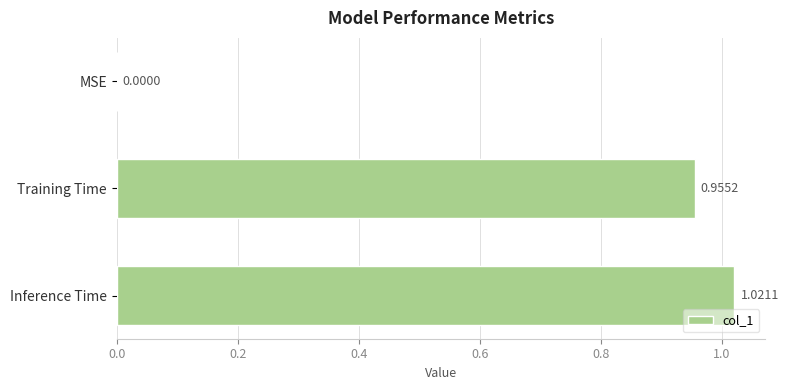

Between Inference Time and MSE, which is larger?

Inference Time